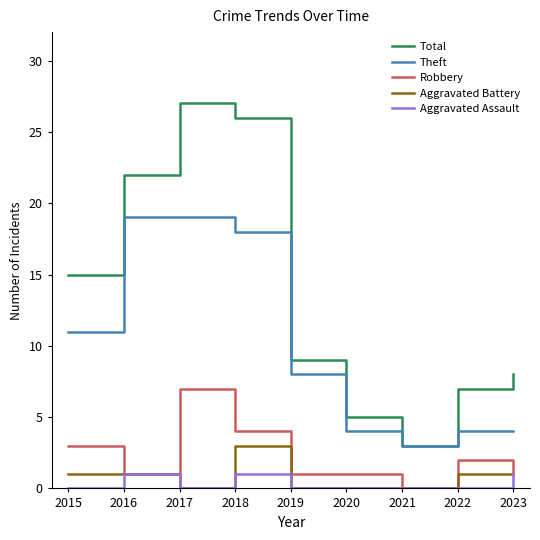

At 2022, list the series in order from largest to smallest.

Total, Theft, Robbery, Aggravated Battery, Aggravated Assault